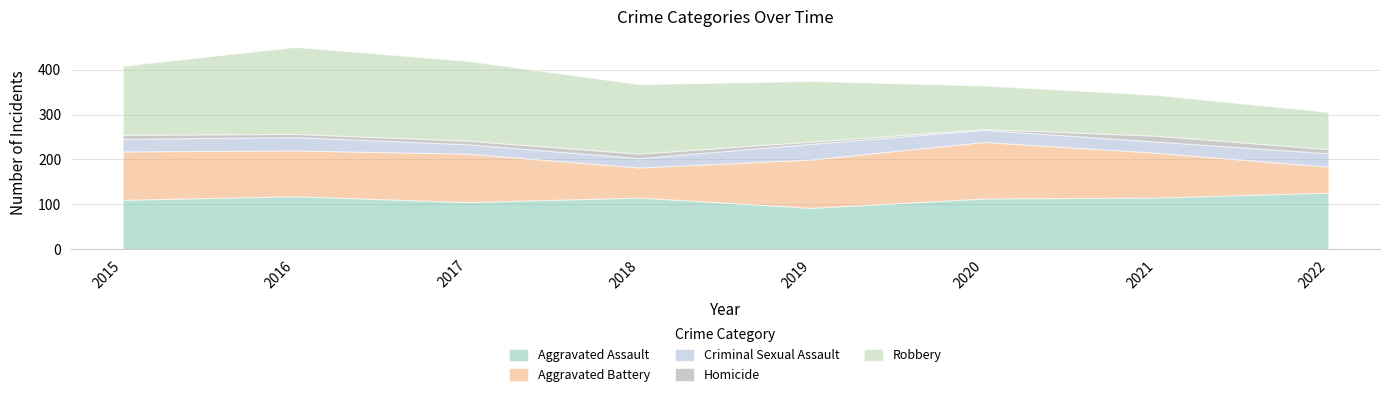

Which series has the widest spread of values?

Robbery